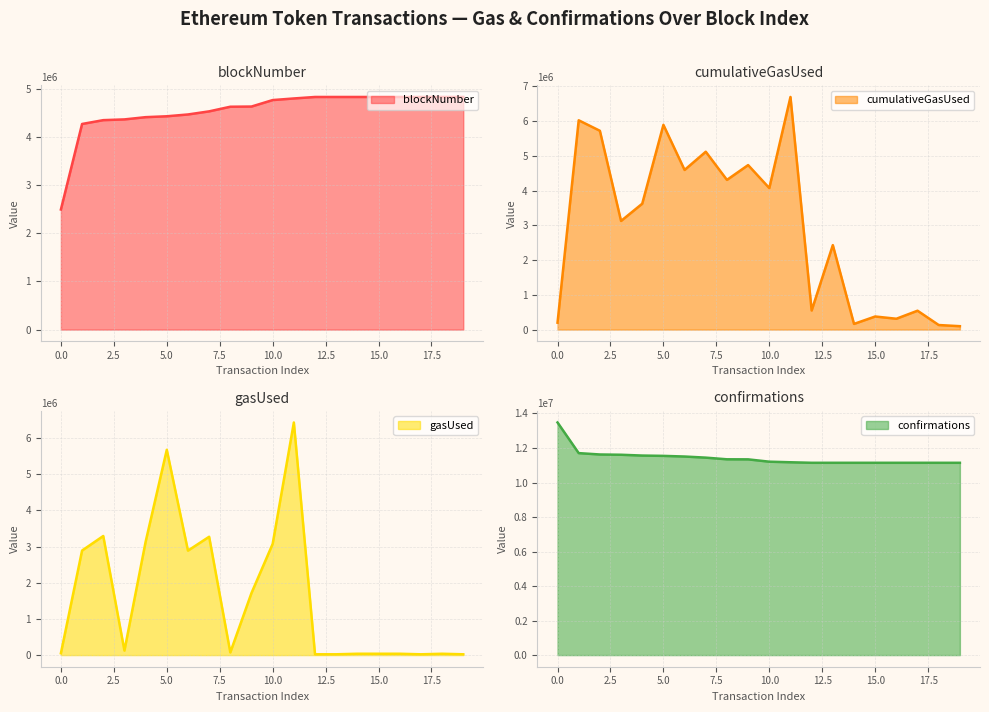

True or false: blockNumber and confirmations intersect in this chart.

False